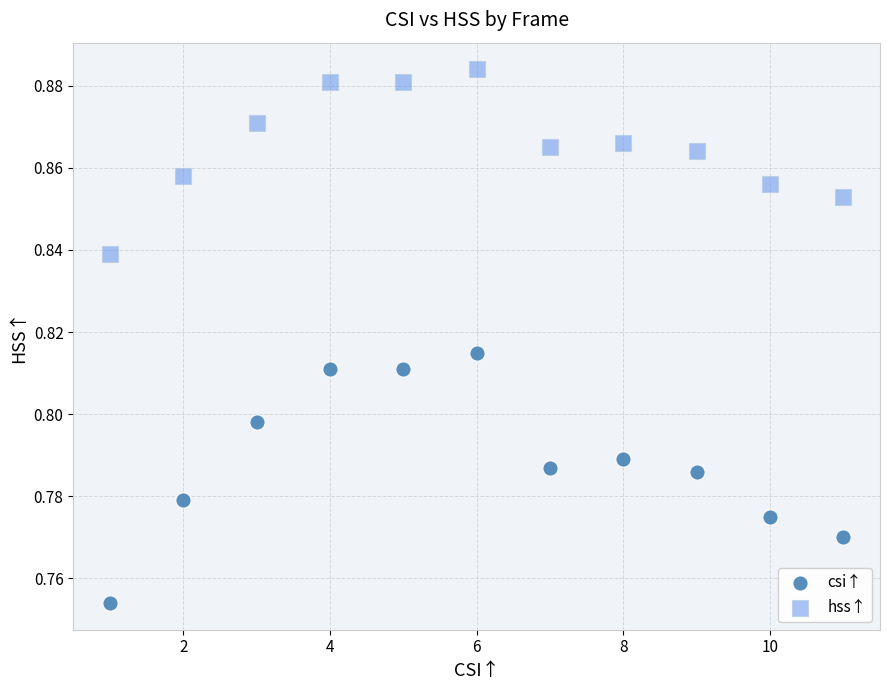

What are all the series names shown in the legend?

csi↑, hss↑